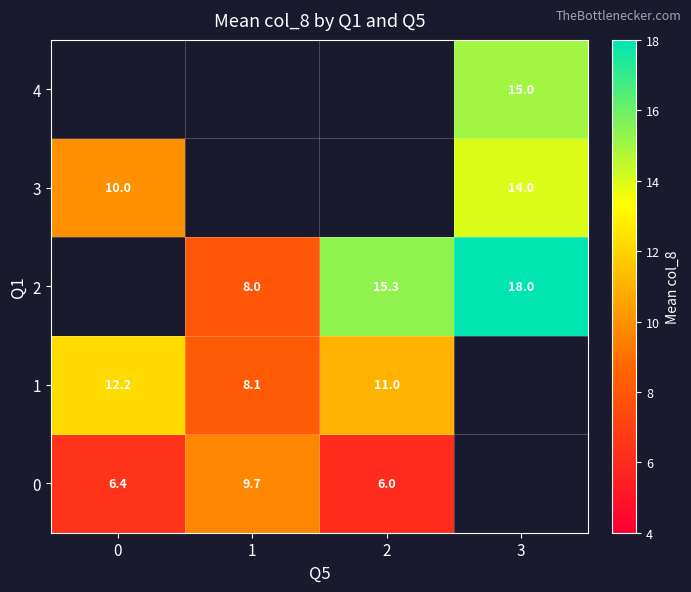

Is it true that 3 equals 10.0 at 0?

True